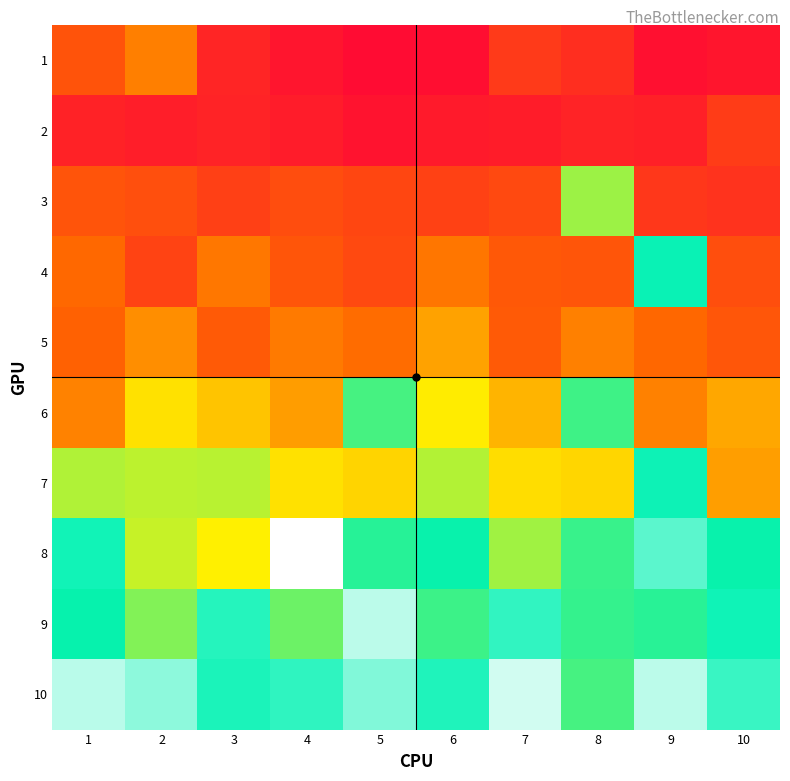

Reading right to left, extract all data points from this chart.

1: 10=5950721	9=5110266	8=10315382	7=12183895	6=4705646	5=4331642	4=5800340	3=8611663	2=22509784	1=16514341
2: 10=12489461	9=7728883	8=8265875	7=7115051	6=6729642	5=5569216	4=7043312	3=8172523	2=7443730	1=8063263
3: 10=11006355	9=11752563	8=40886029	7=14793207	6=13536430	5=14379285	4=15434955	3=13273183	2=15725215	1=16651812
4: 10=15700298	9=50933070	8=16800696	7=17401321	6=21581985	5=14833726	4=16873631	3=21681937	2=13801768	1=19984216
5: 10=16935764	9=19818225	8=22645160	7=17741401	6=26340459	5=20455474	4=21836519	3=17660660	2=24106650	1=19069320
6: 10=26837228	9=22776630	8=46588519	7=28220375	6=34367400	5=46103152	4=25751238	3=30044462	2=33182961	1=22806648
7: 10=25831083	9=51071744	8=31895264	7=32801157	6=39666773	5=31669242	4=33142739	3=39299373	2=39050538	1=39741213
8: 10=49768742	9=55858134	8=46875174	7=40674419	6=49759434	5=48061114	4=65684254	3=34883082	2=38399784	1=51337088
9: 10=51273755	9=47944052	8=47143218	7=53248224	6=46723593	5=61551015	4=43767892	3=52606779	2=42510508	1=49939231
10: 10=53755799	9=61513793	8=46037418	7=62879239	6=52166440	5=58055926	4=53199599	3=51984240	2=58835447	1=61384424